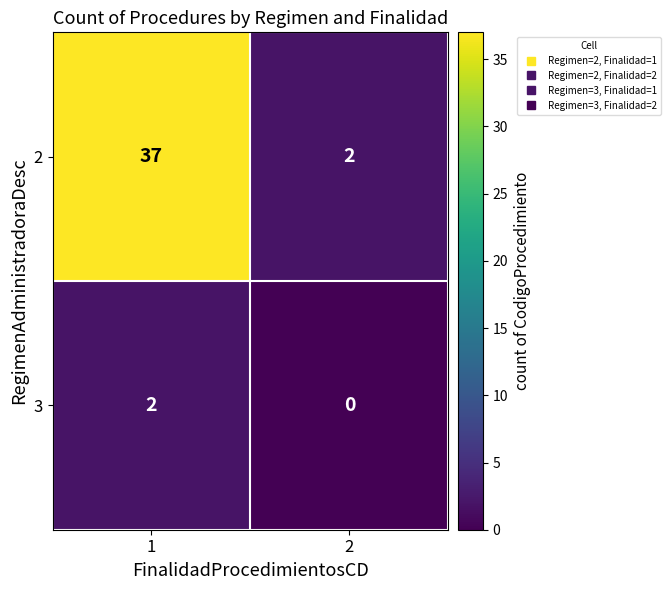

The 3 series shows 1 at 1. True or false?

False